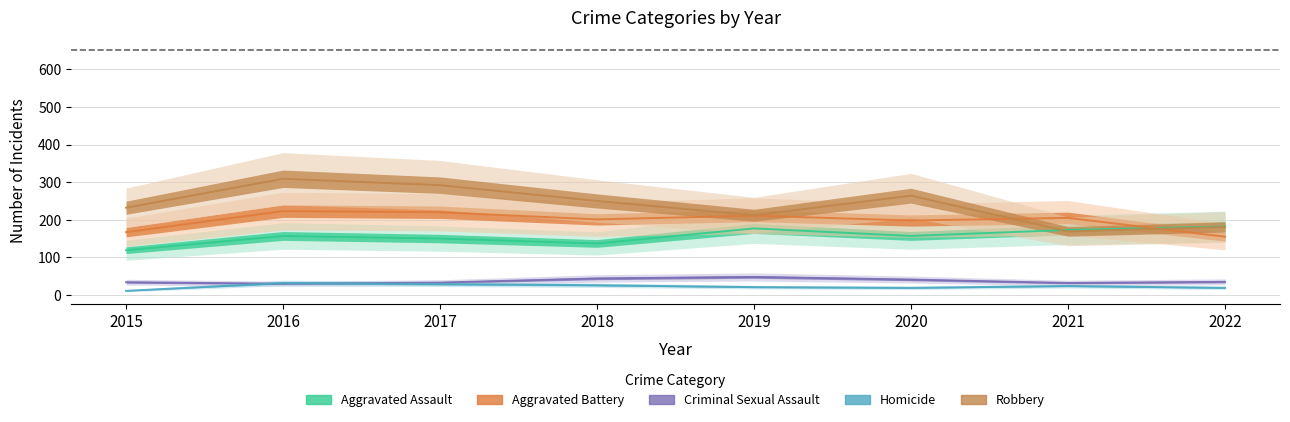

Does the chart display data point markers on the line(s)?

No